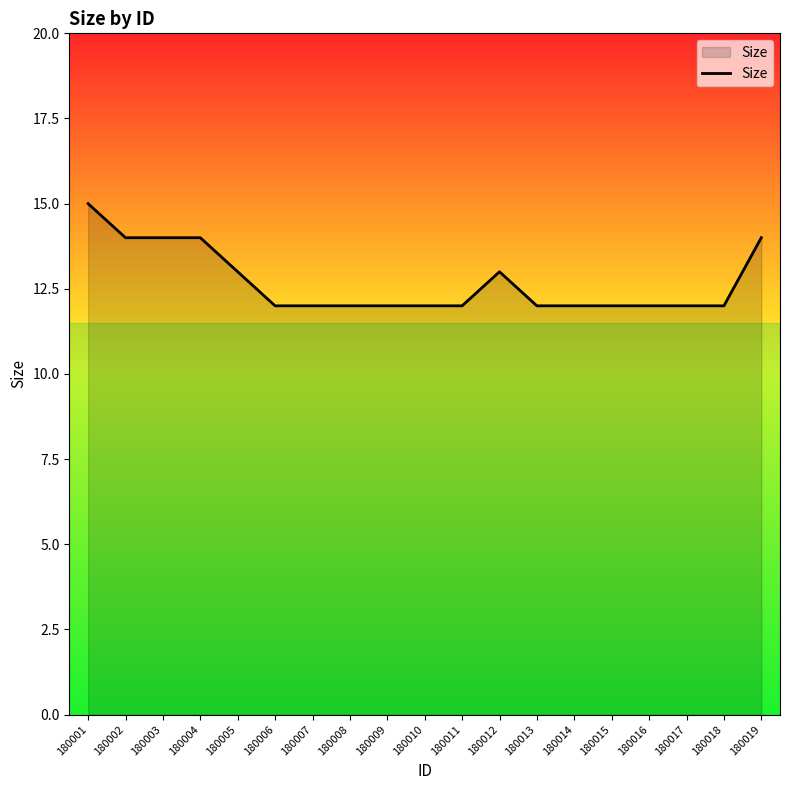

Which has a higher value, 180007 or 180005?

180005